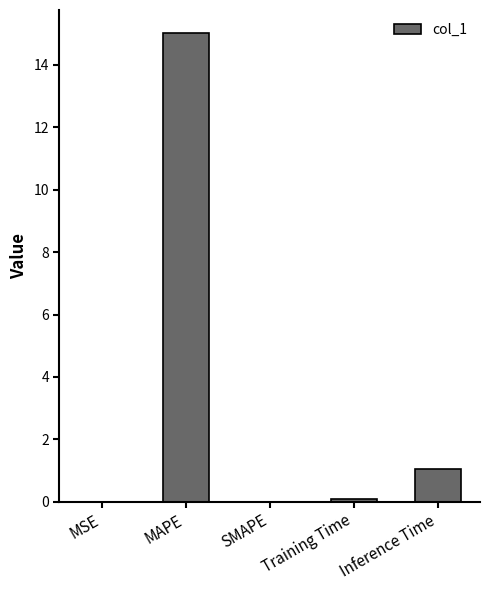

What is the greatest value displayed?

15.0